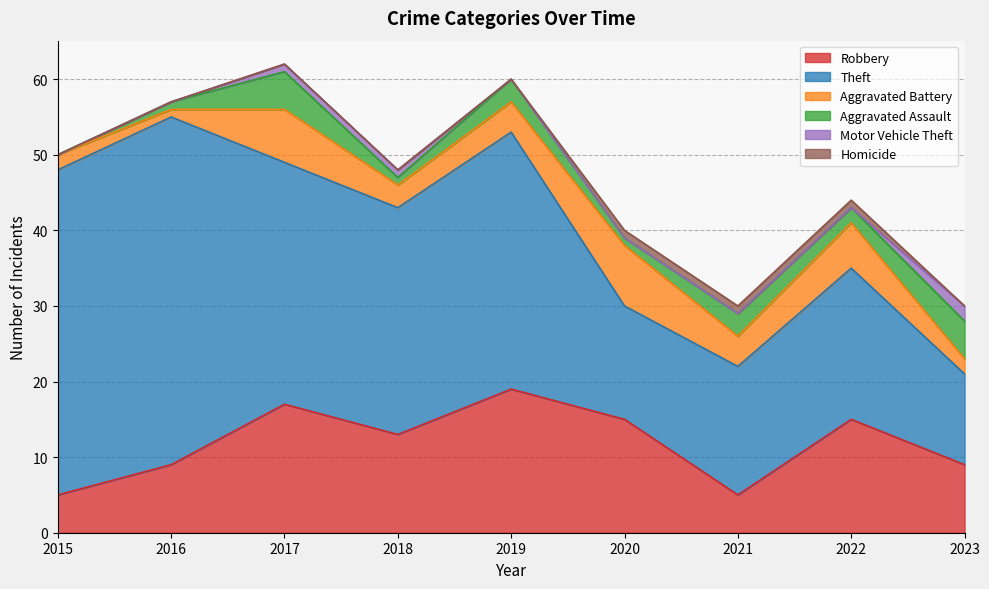

List the series in order of their peak value, lowest first.

Homicide, Motor Vehicle Theft, Aggravated Assault, Aggravated Battery, Robbery, Theft